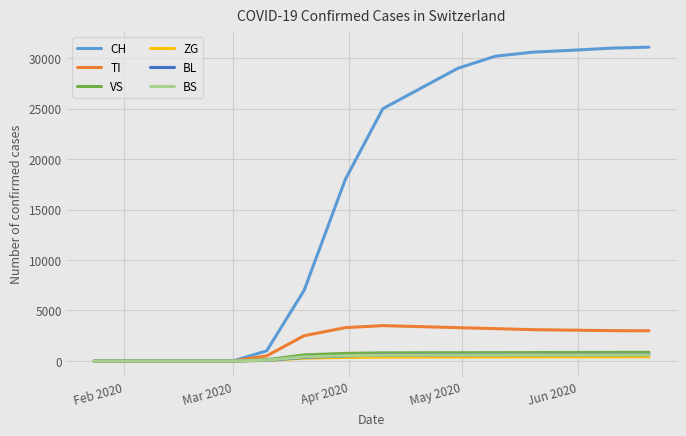

Which series has the largest total across all categories?

CH